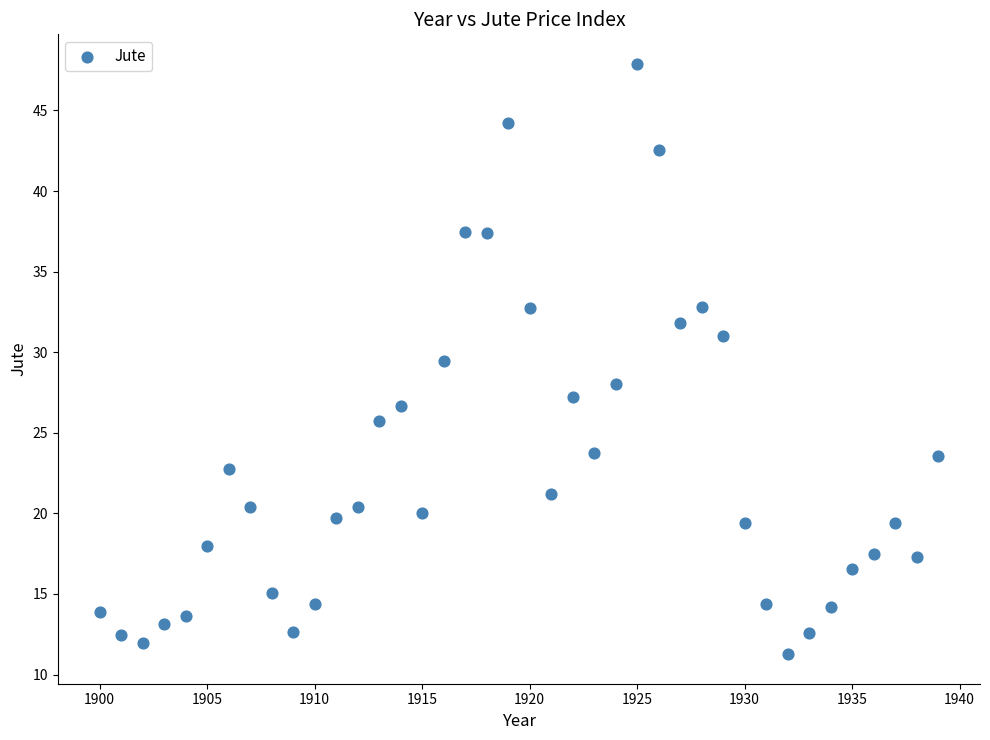

What is the range of X values (max minus min)?

39.0